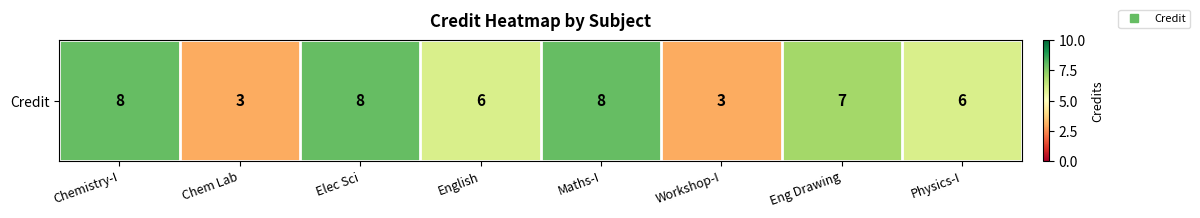

How many values exceed 7?

3